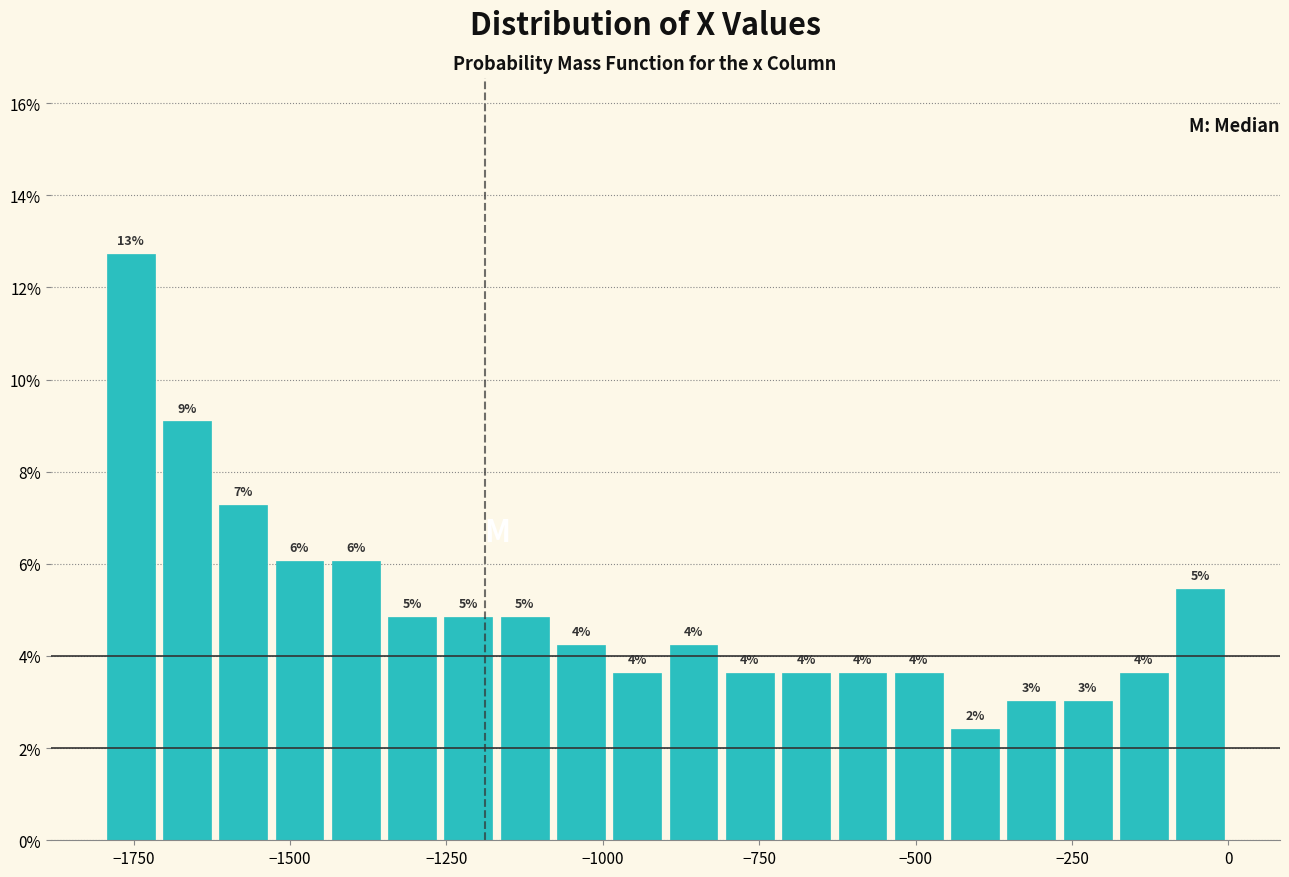

Read against the x-axis, roughly where is the centre of the tallest bar?

-1750